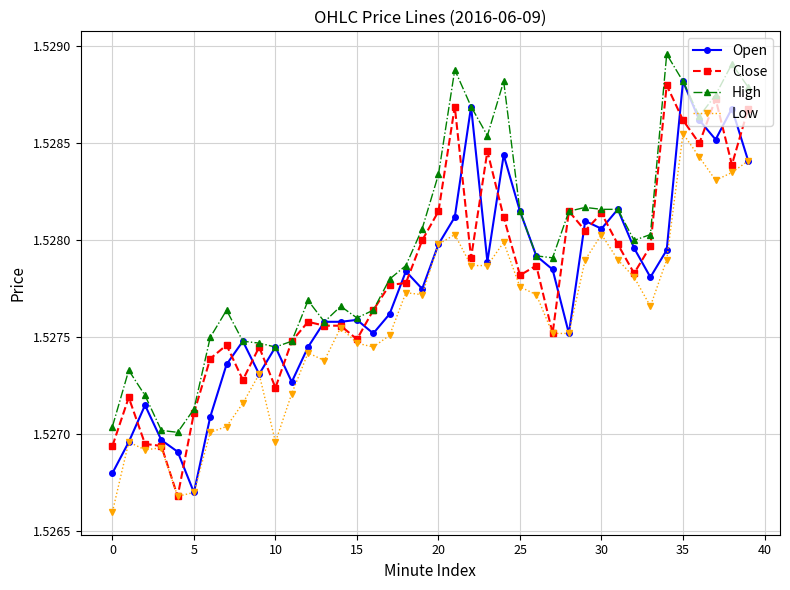

At how many categories does at least one series exceed 1?

40